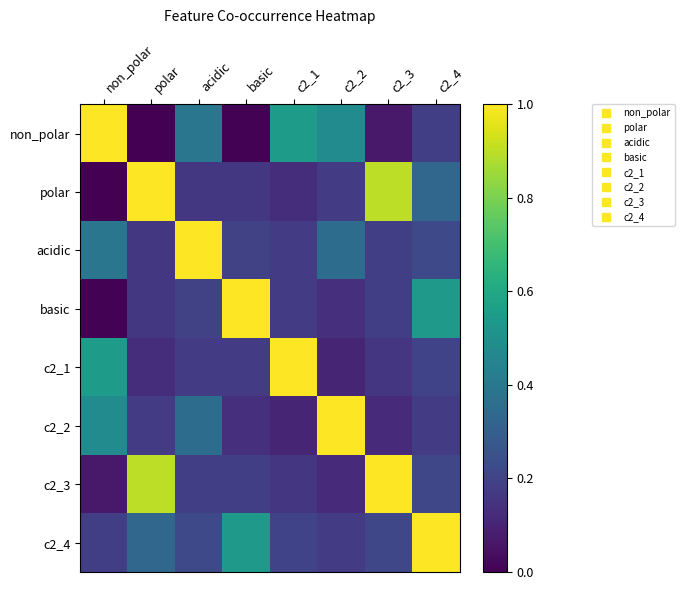

What is the total value across all series at non_polar?

2.7